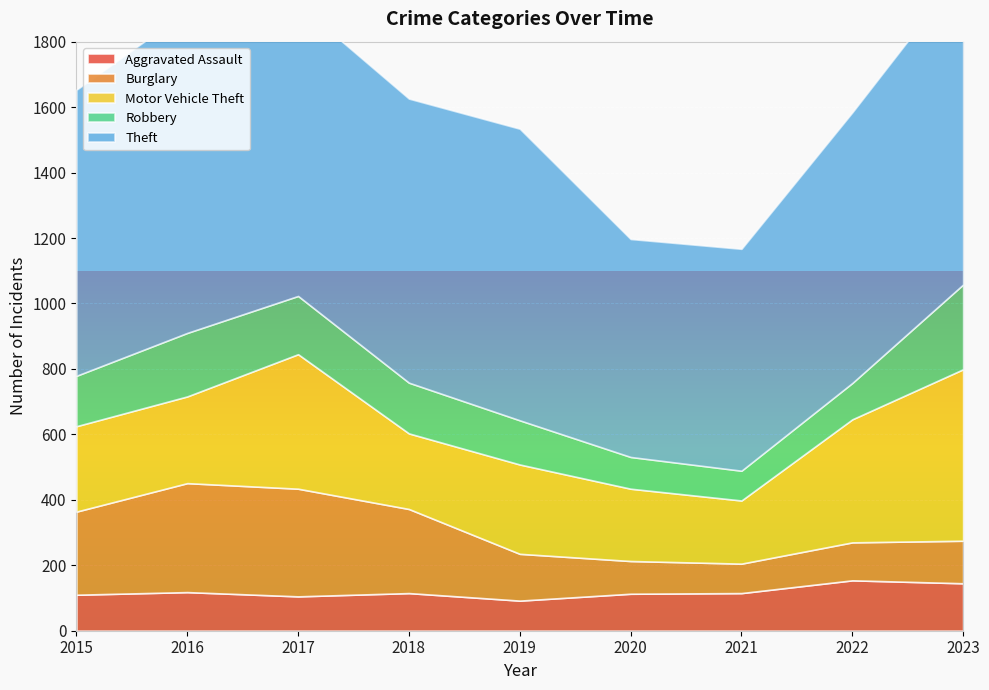

Which category has the highest value in the Theft series?

2016